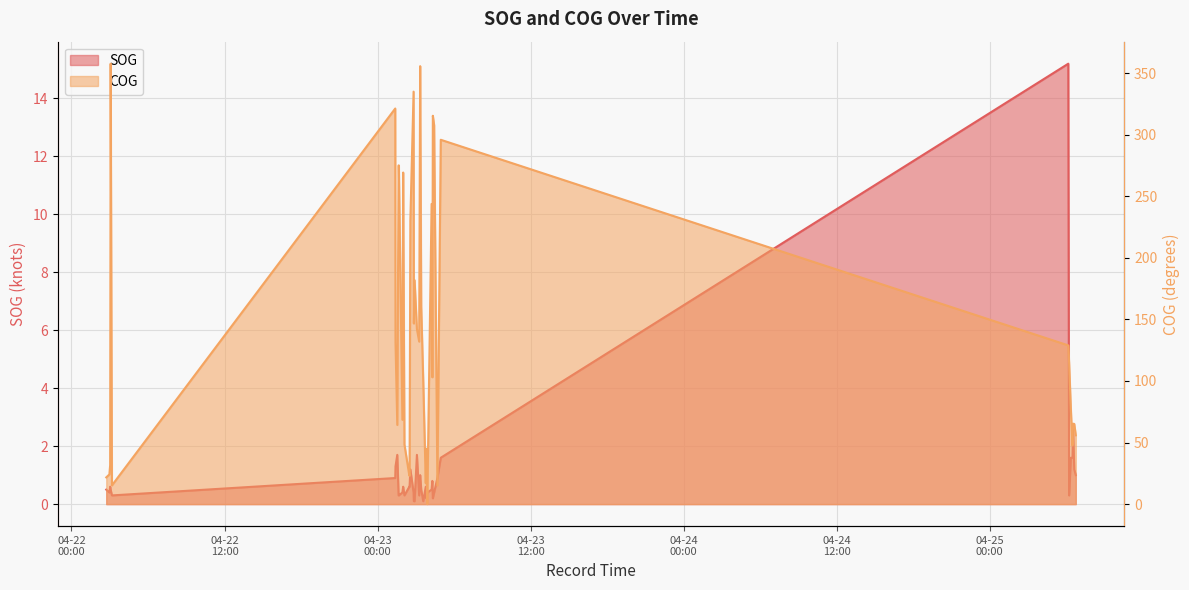

What is the label of the 32nd point from the left?

2024-04-23 04:41:37